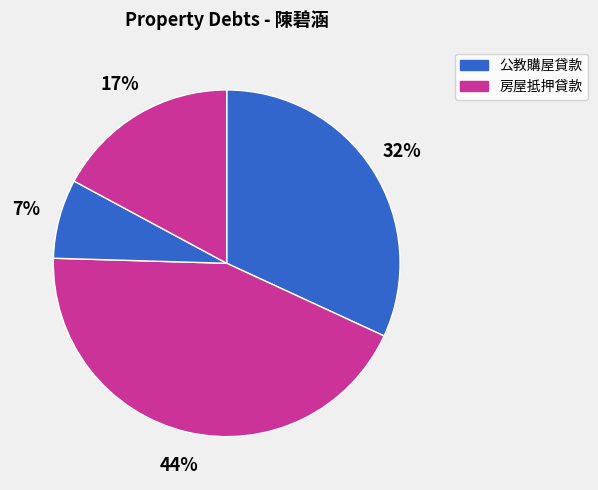

Count the number of slices in the pie.

4